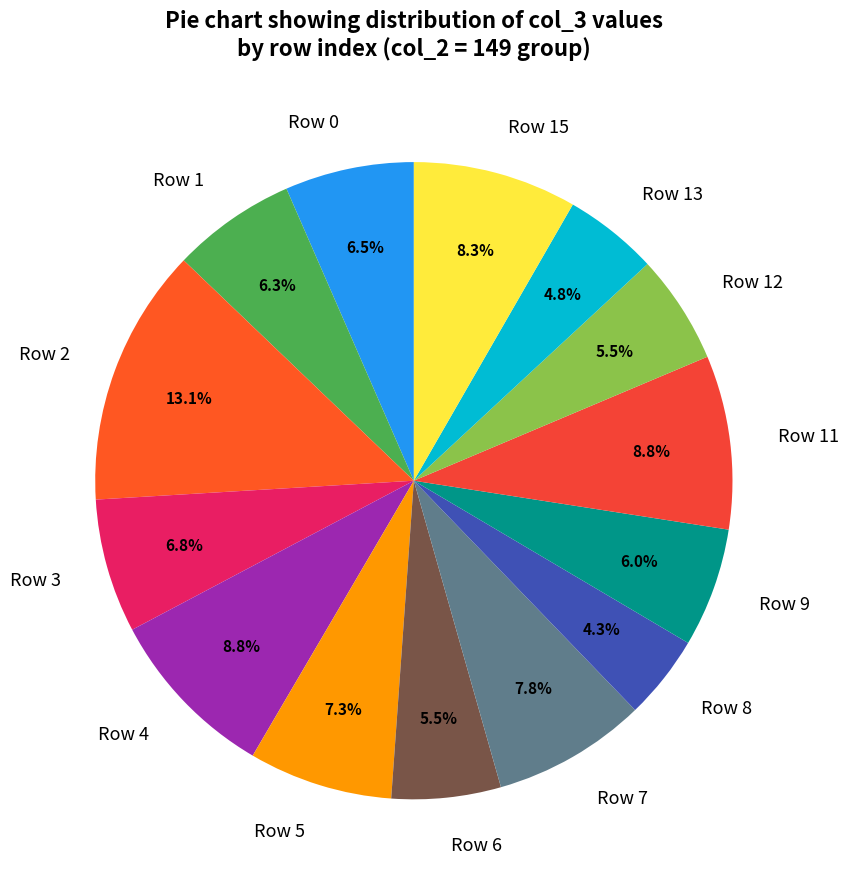

What portion of the pie excludes Row 15?

91.7%